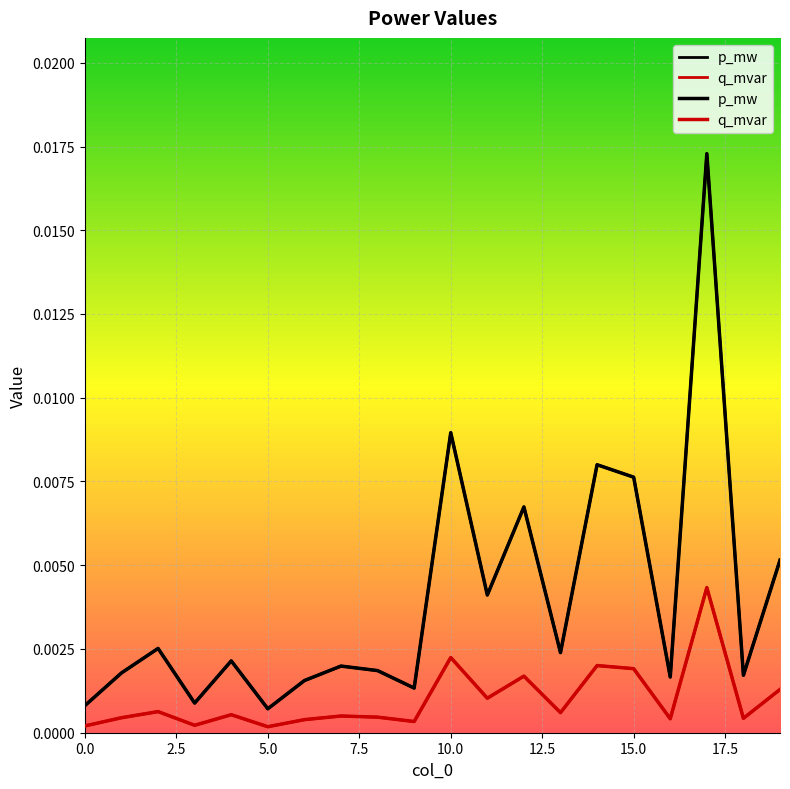

True or false: p_mw and q_mvar cross at least once.

False